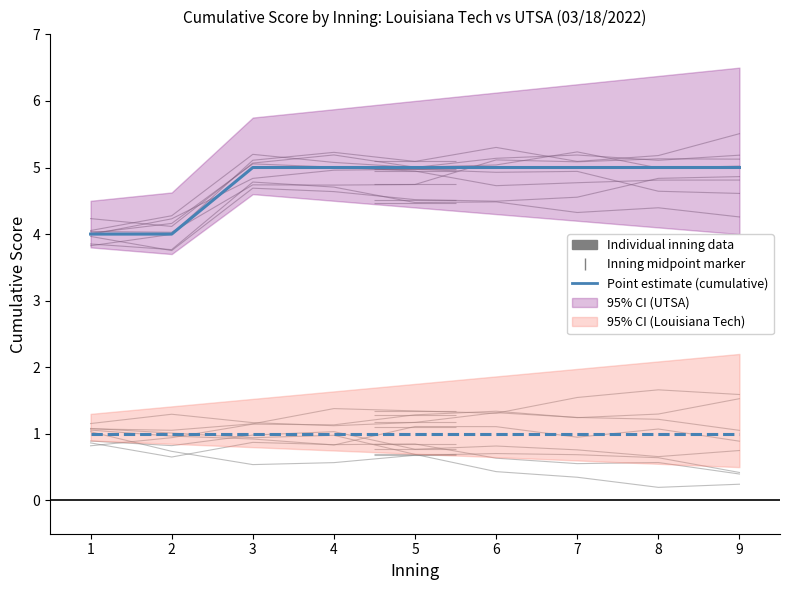

At 8, list the series in order from largest to smallest.

UTSA cumulative score, Louisiana Tech cumulative score